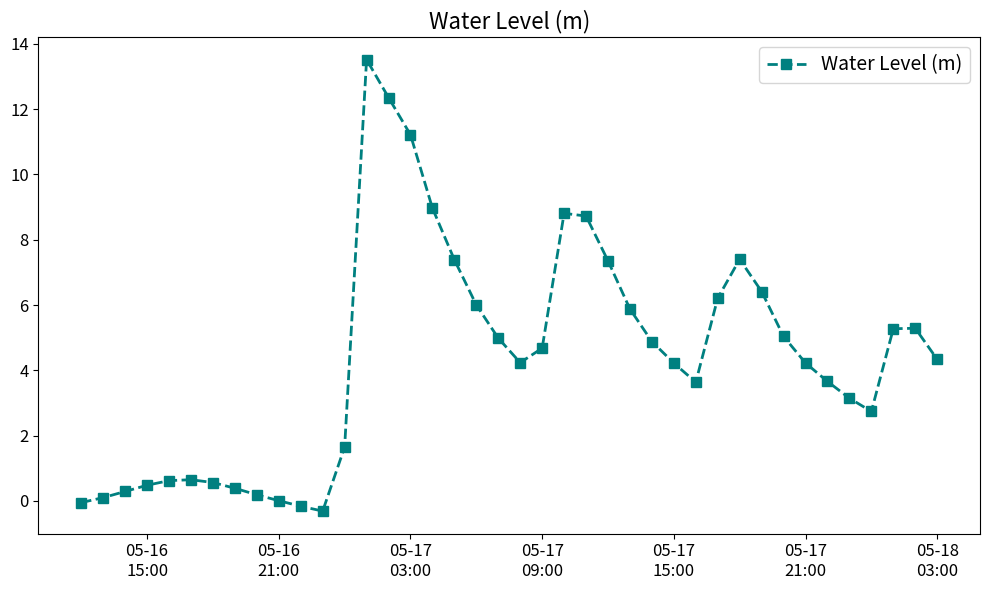

What is the sum of all values?

175.0